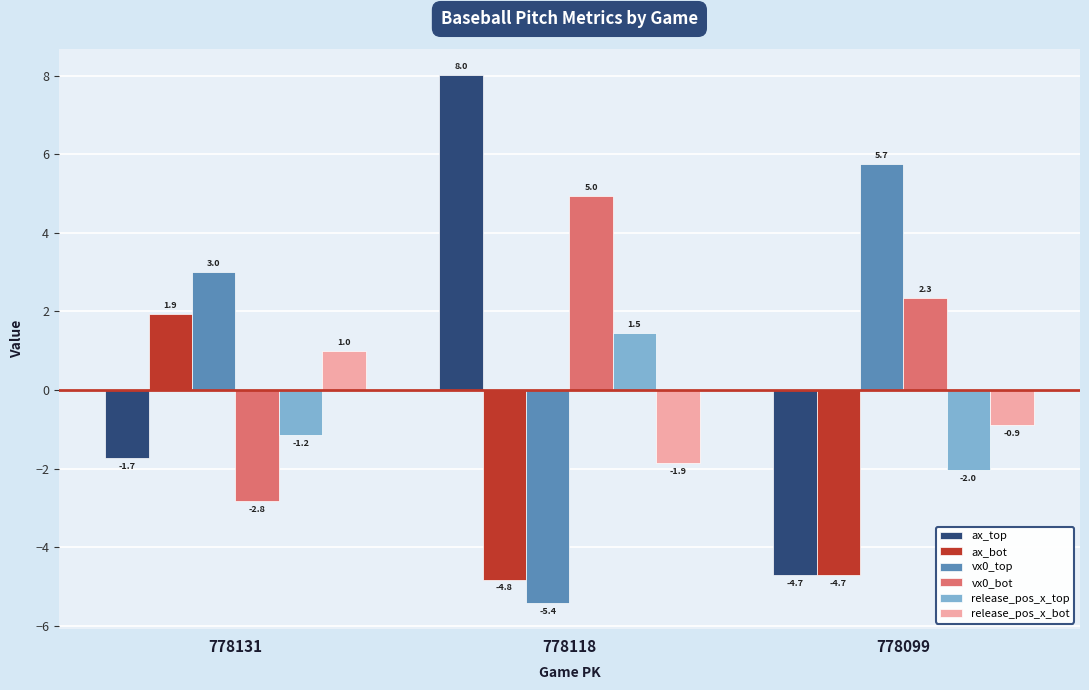

Between 778131 and 778118, which series saw the biggest shift?

ax_top